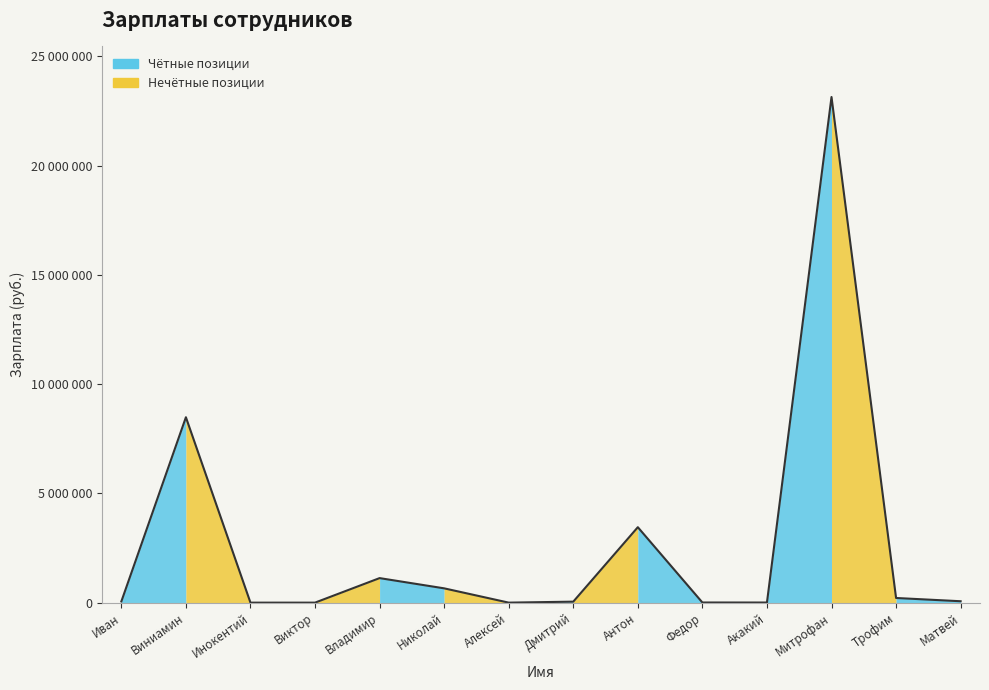

Rank the categories by value from highest to lowest.

Митрофан, Виниамин, Антон, Владимир, Николай, Трофим, Матвей, Иван, Дмитрий, Федор, Акакий, Алексей, Виктор, Инокентий